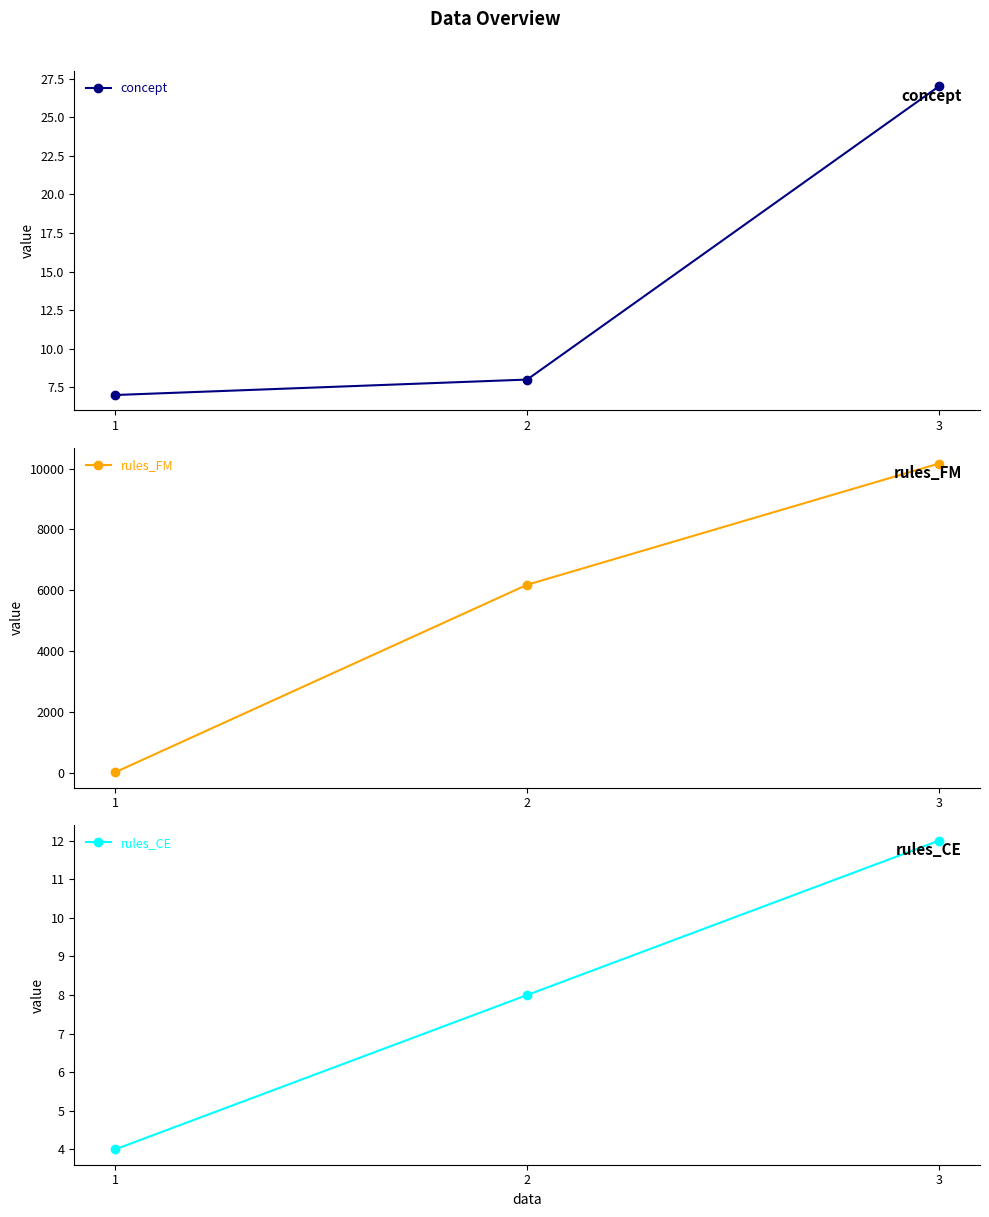

What is the difference between the concept values at 2 and 3?

19